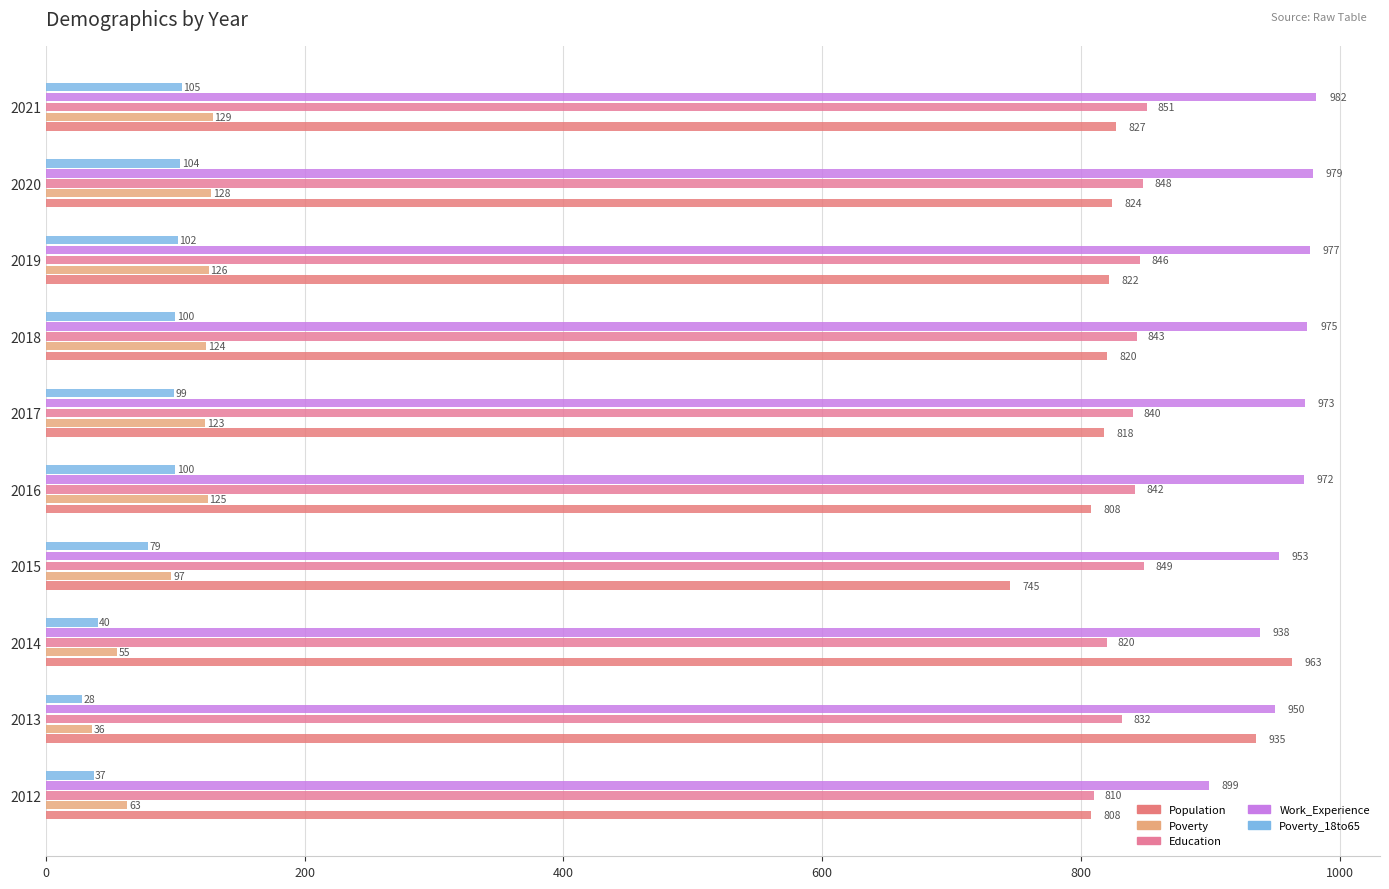

Count the number of categories in the chart.

10